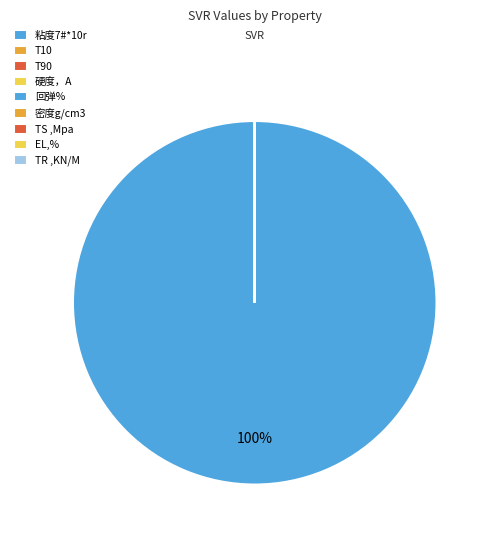

Do T10 and 硬度，A together represent more than half of the pie?

No